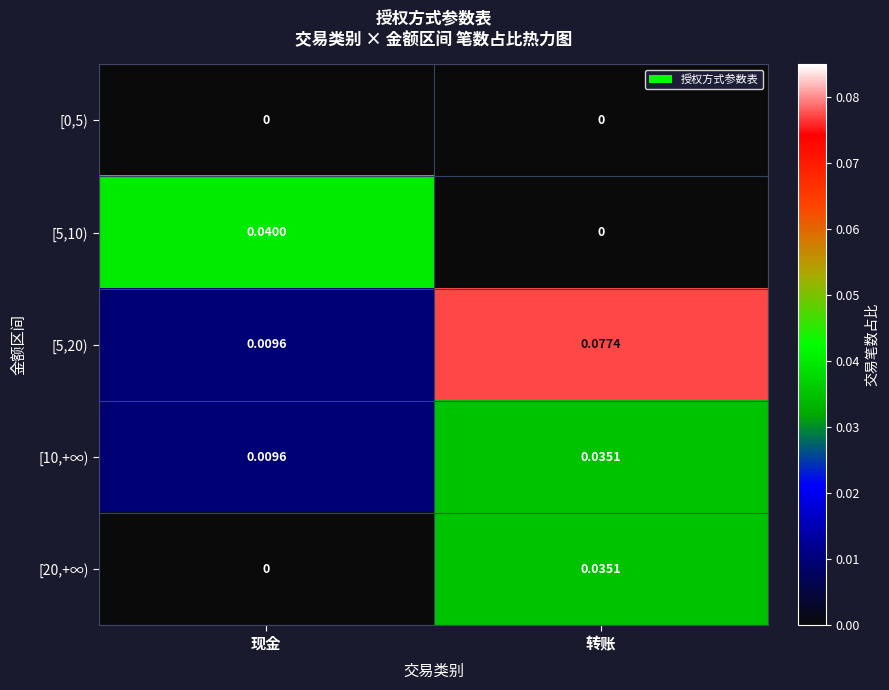

Which category has the lowest value in the [5,10) series?

转账